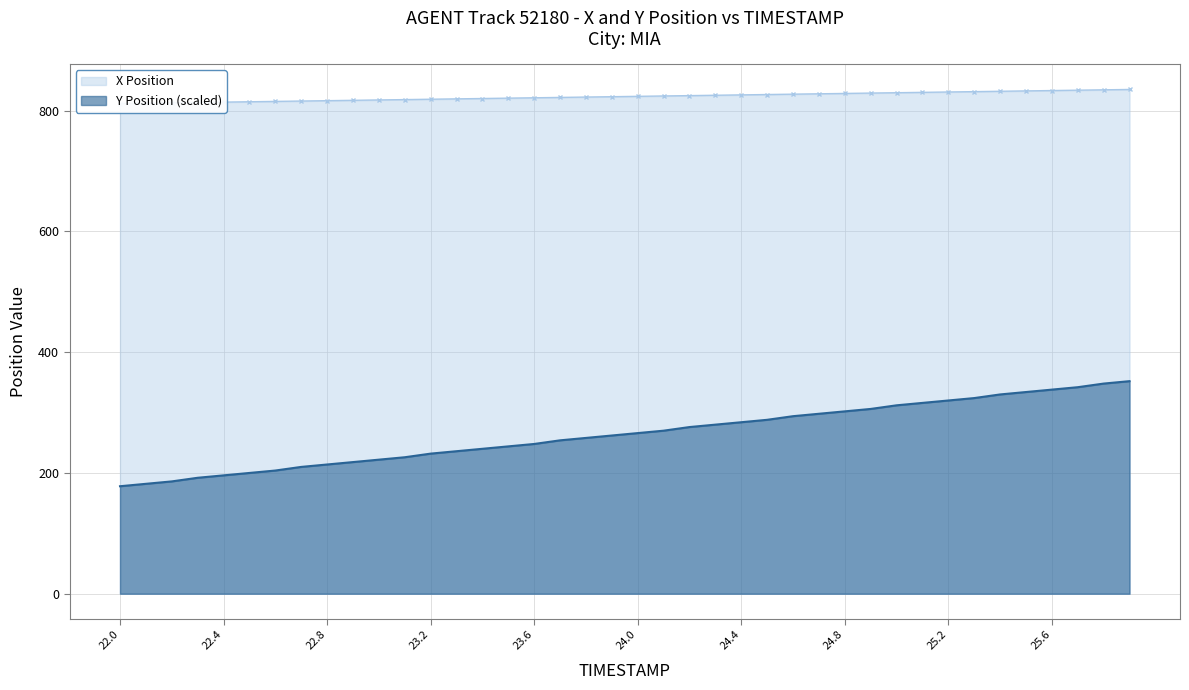

What is the difference between the maximum and minimum values in the Y series?

174.0